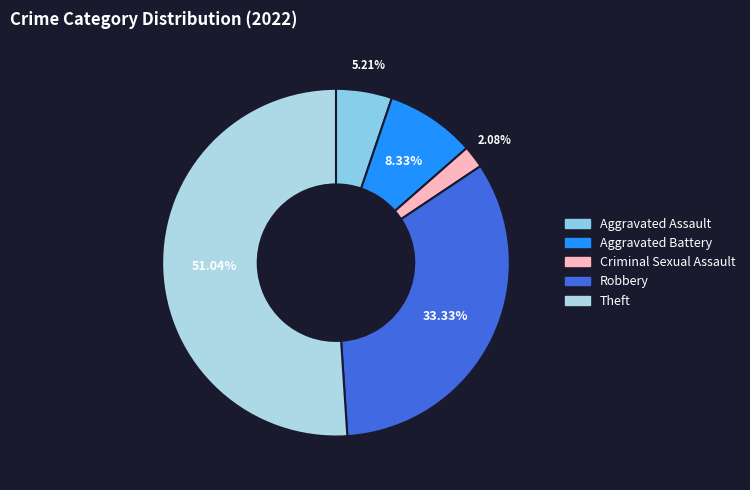

Is there a majority slice in this chart?

Yes